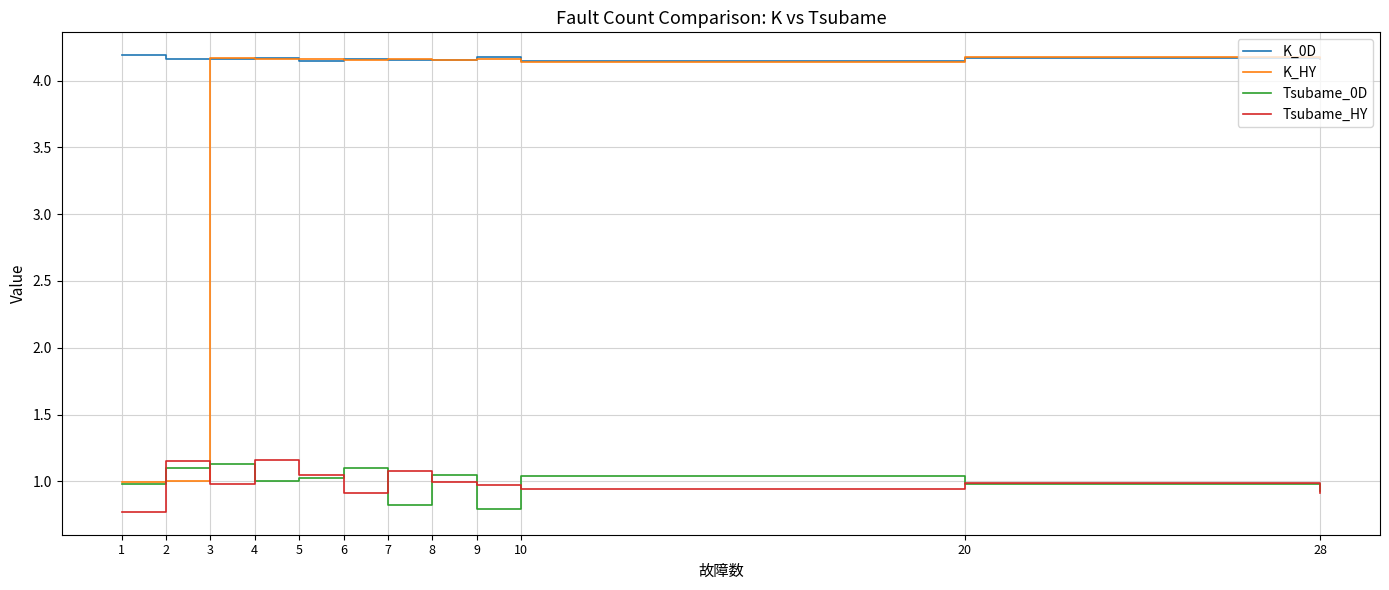

Which series has the largest total across all categories?

K_0D